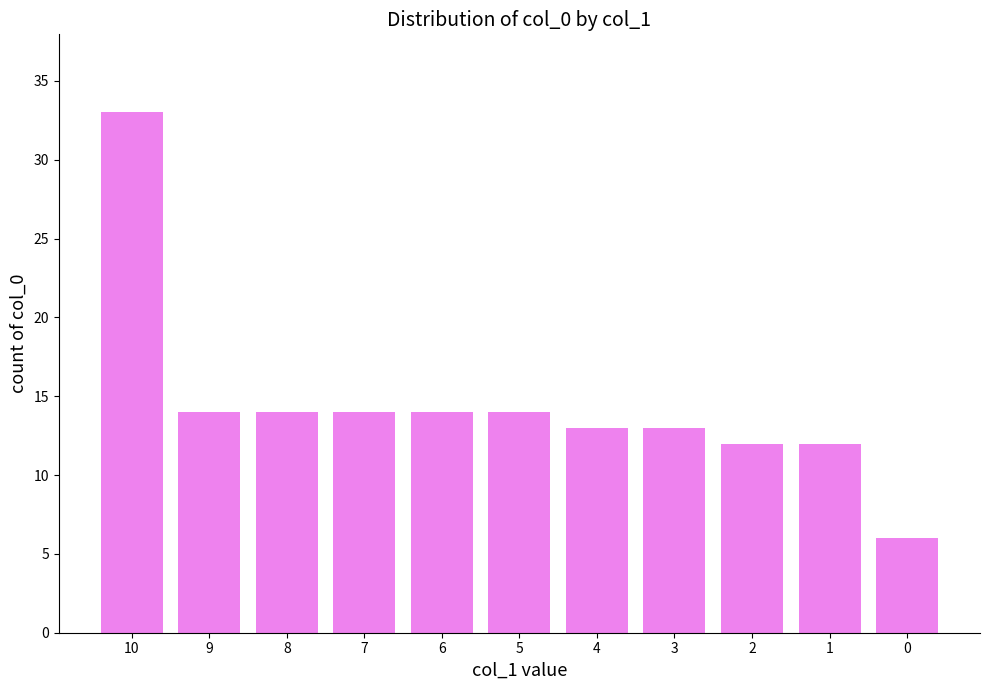

How many bars are there in total?

11